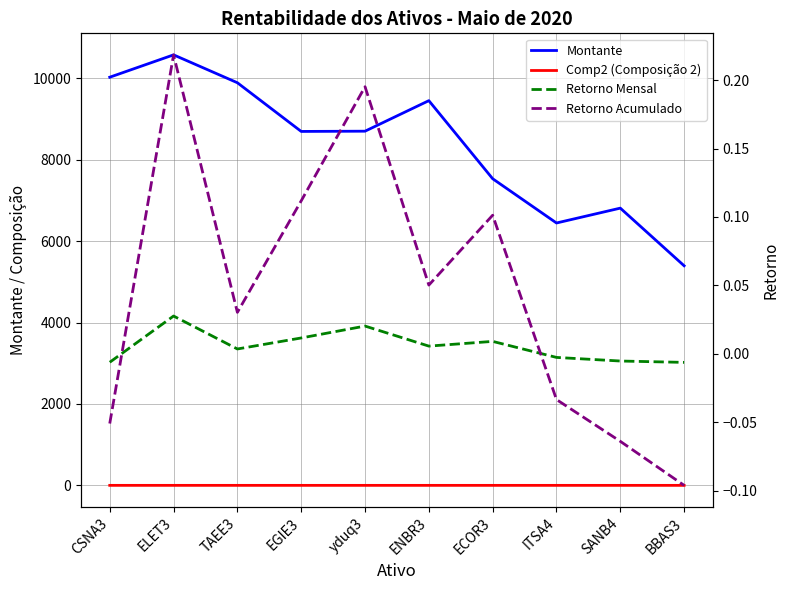

True or false: Montante and Retorno Acumulado intersect in this chart.

False